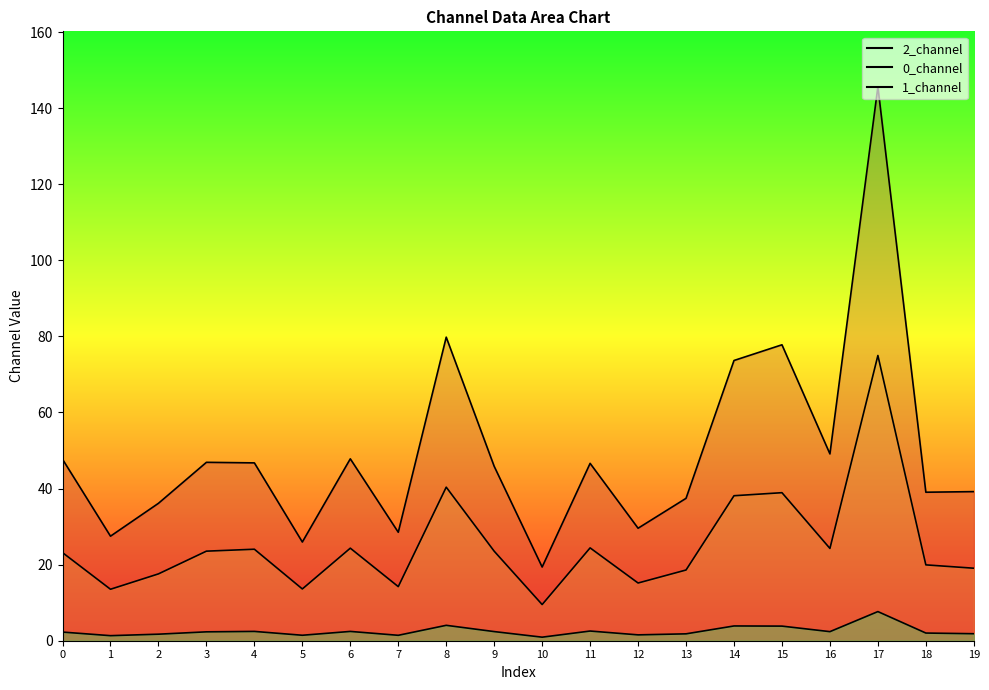

What is the value of the 1_channel point at the 3rd from the left?

1.7